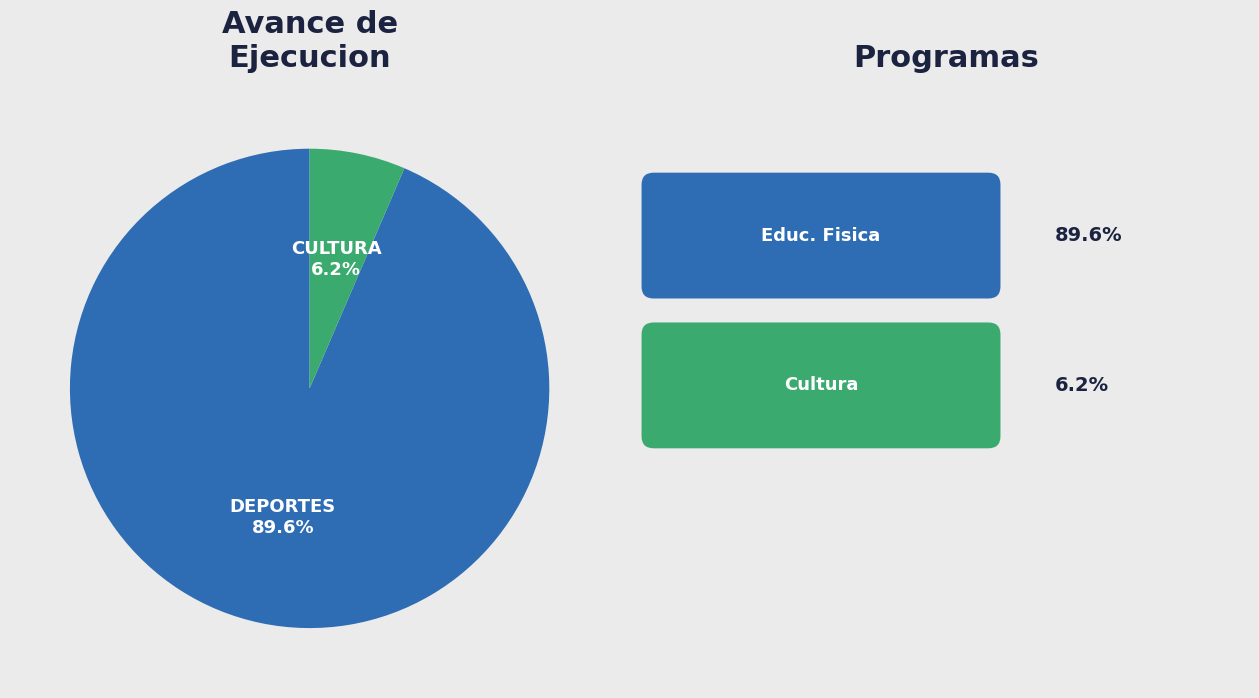

What is the largest slice in the pie chart?

EDUCACION FISICA Y DEPORTES